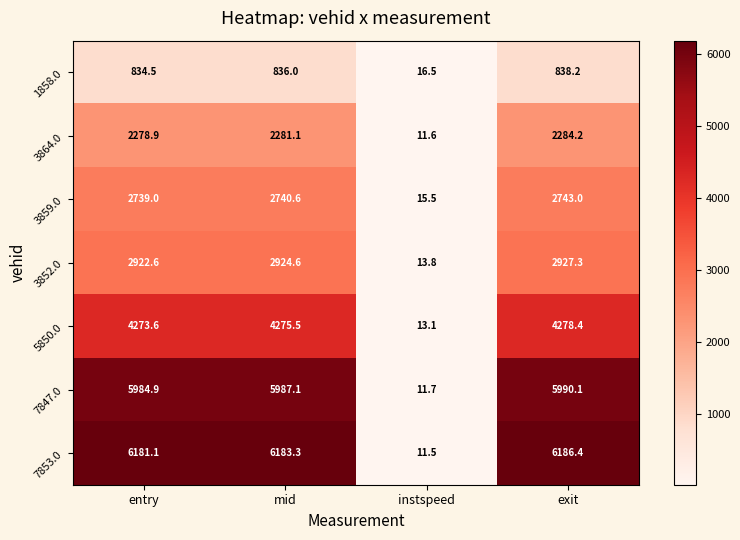

The value of 5850.0 at instspeed is 8.6. True or false?

False